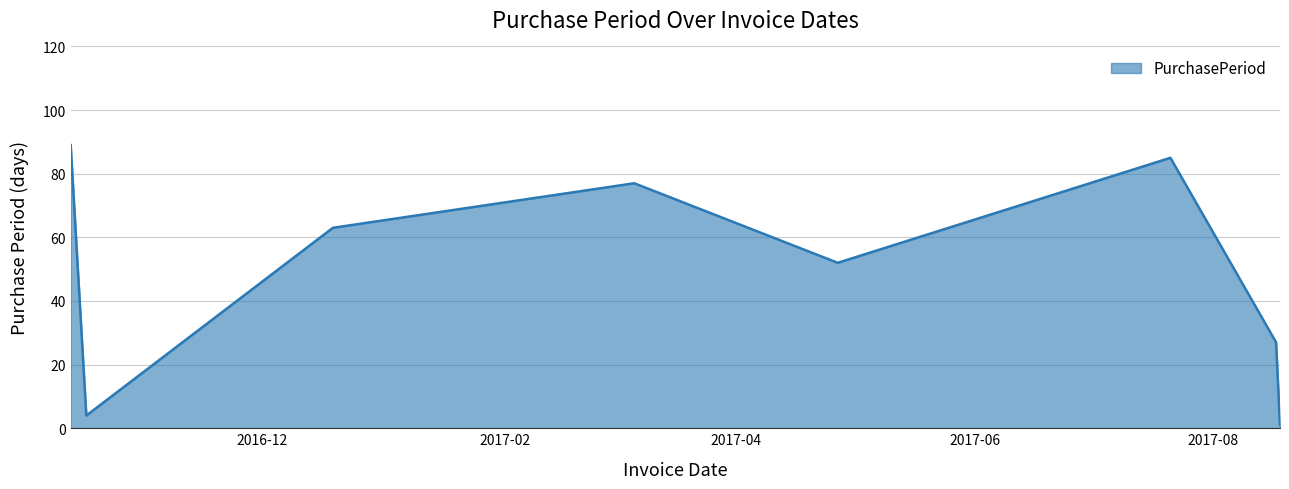

True or false: there are more than 0 points higher than both neighbors.

True